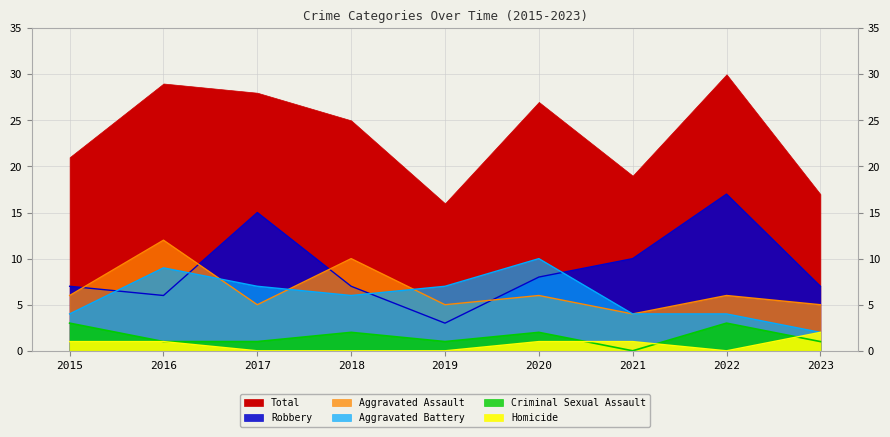

What is the total value across all series at 2023?

17